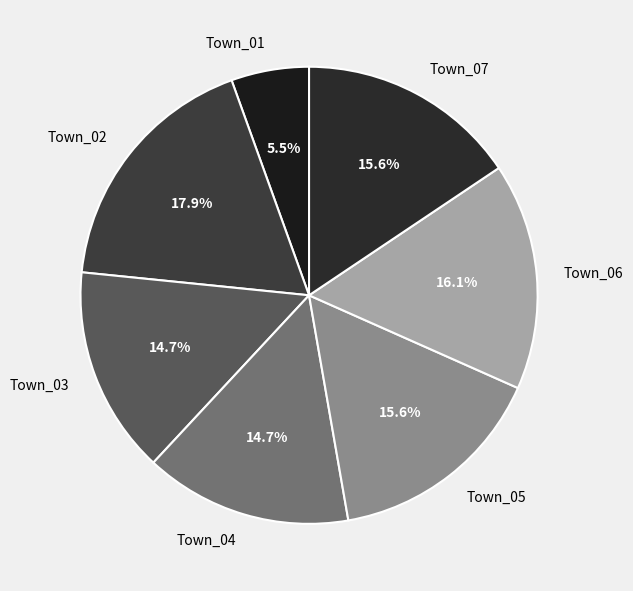

Count the number of slices in the pie.

7